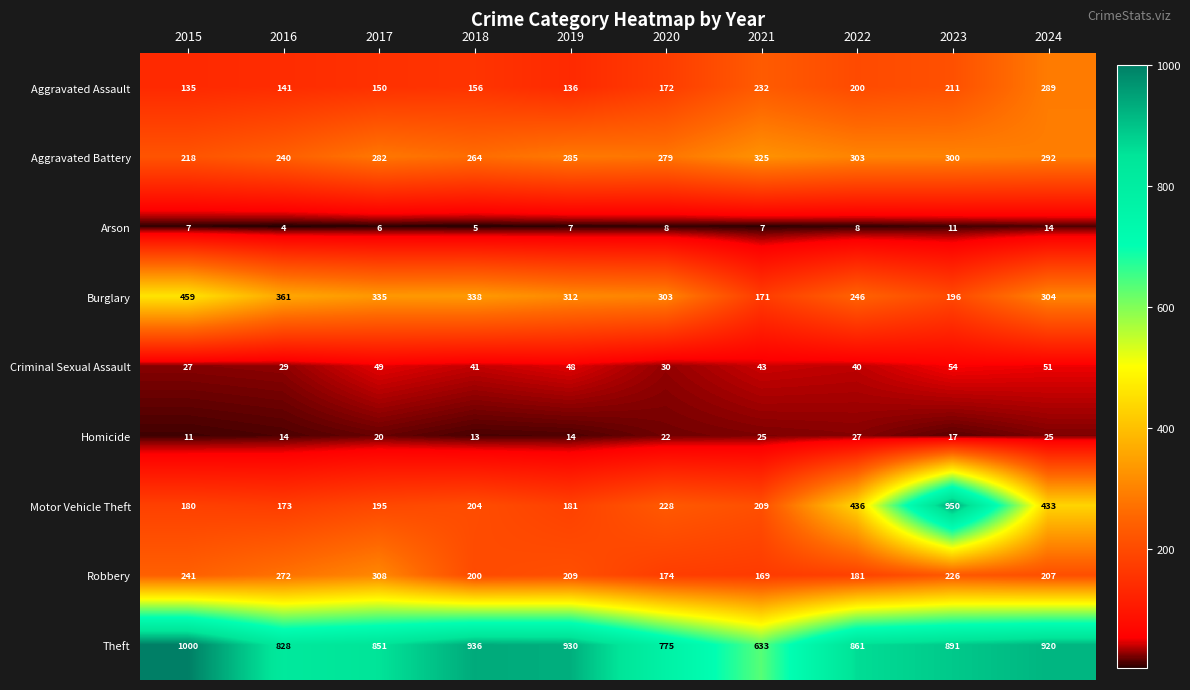

At 2016, list the series in order from largest to smallest.

Theft, Burglary, Robbery, Aggravated Battery, Motor Vehicle Theft, Aggravated Assault, Criminal Sexual Assault, Homicide, Arson